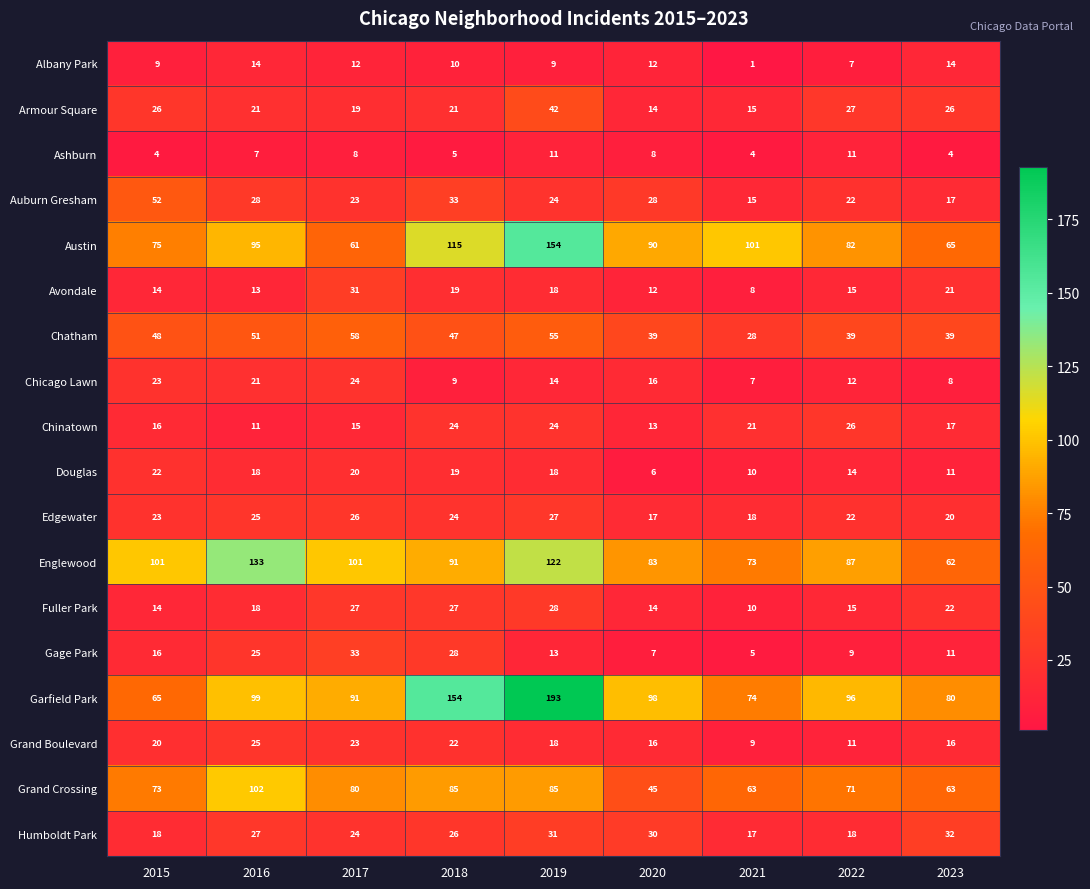

Which series has the widest spread of values?

Garfield Park